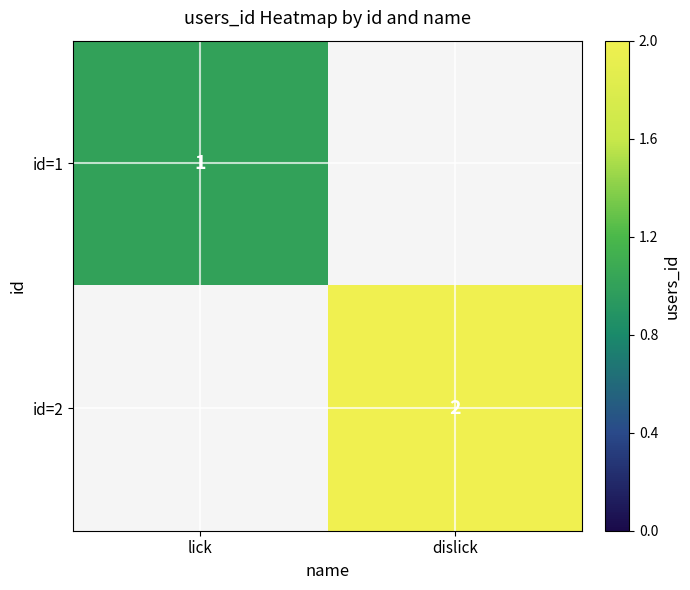

The id=2 series shows 3 at dislick. True or false?

False